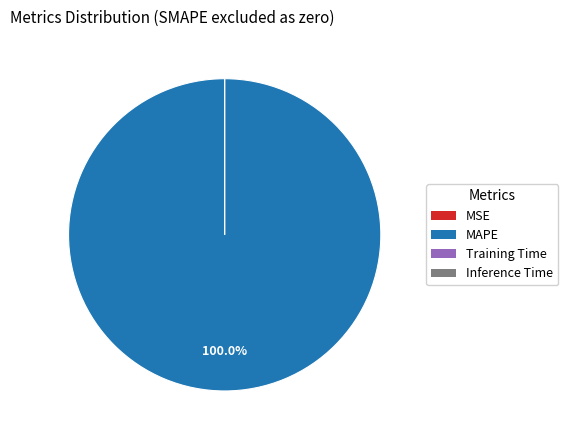

How many segments does this pie chart have?

4